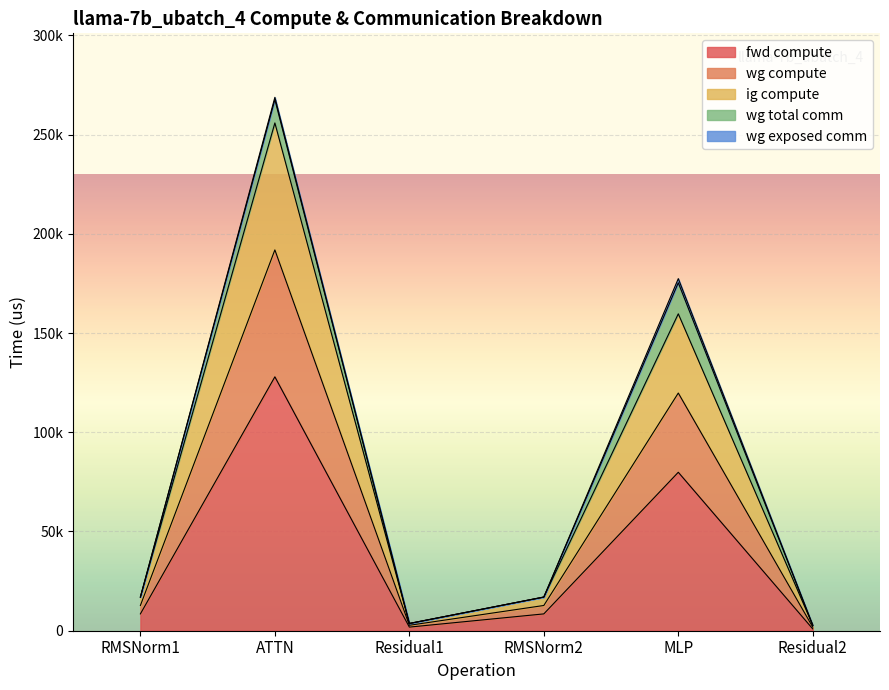

True or false: wg compute has a value of 3644.4 at Residual1.

True